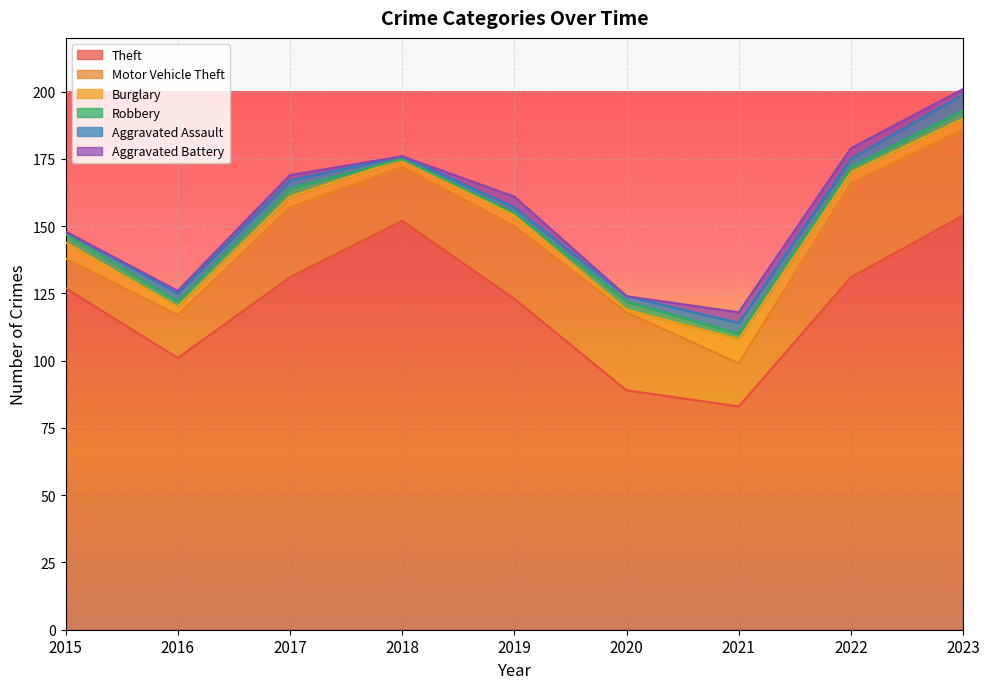

What is the lowest value of the Theft series?

83